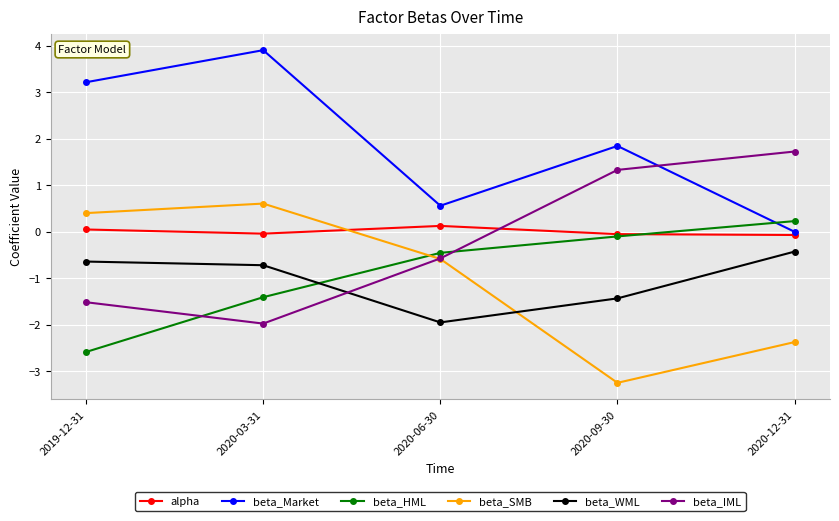

How many values in alpha are above zero?

2